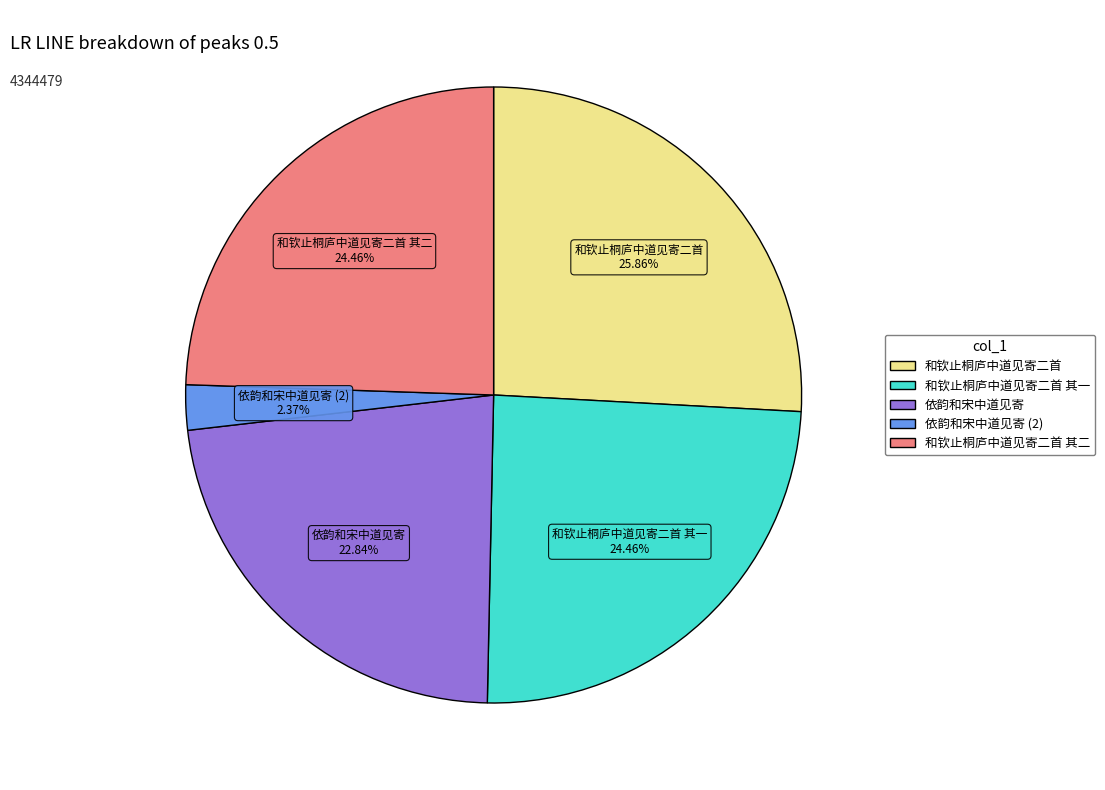

Is there a majority slice in this chart?

No